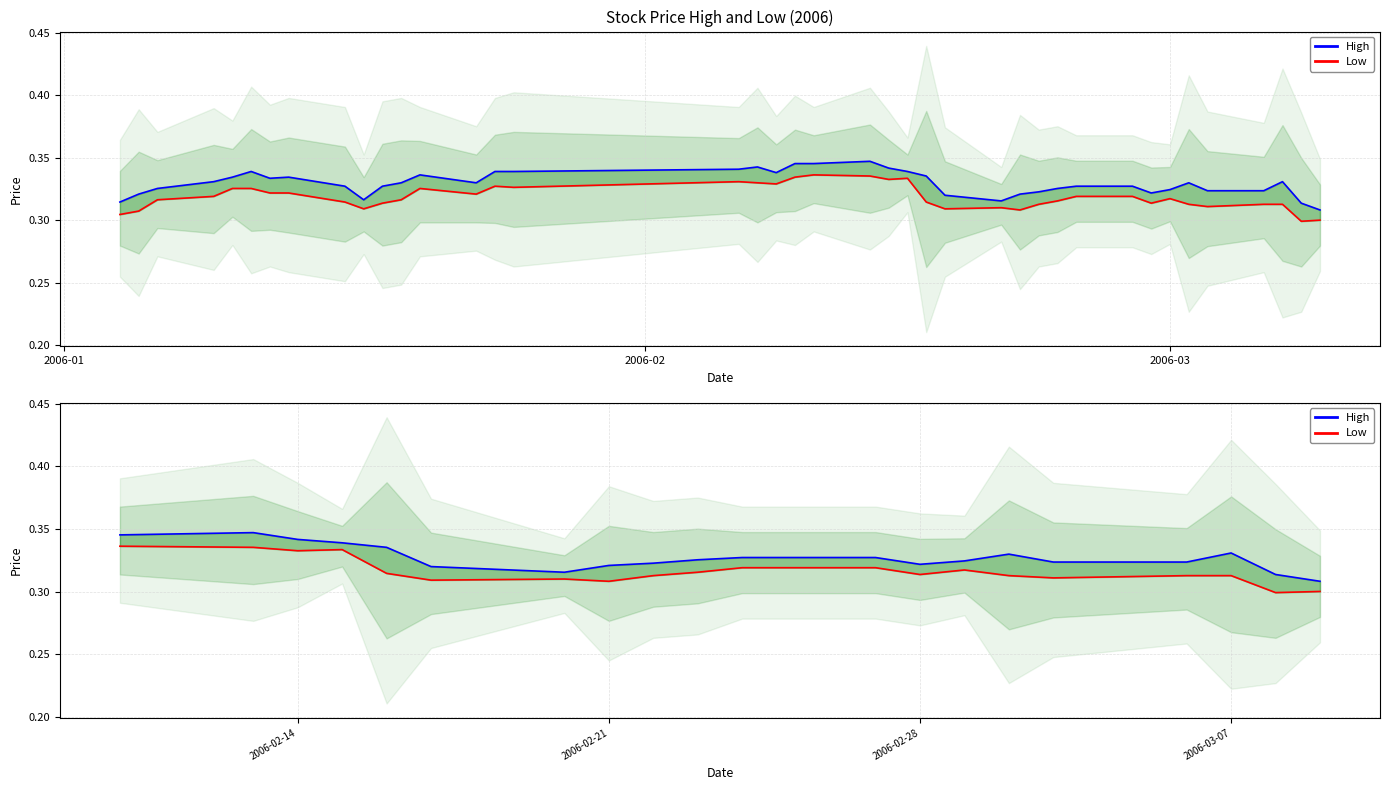

How many series are shown in this chart?

2